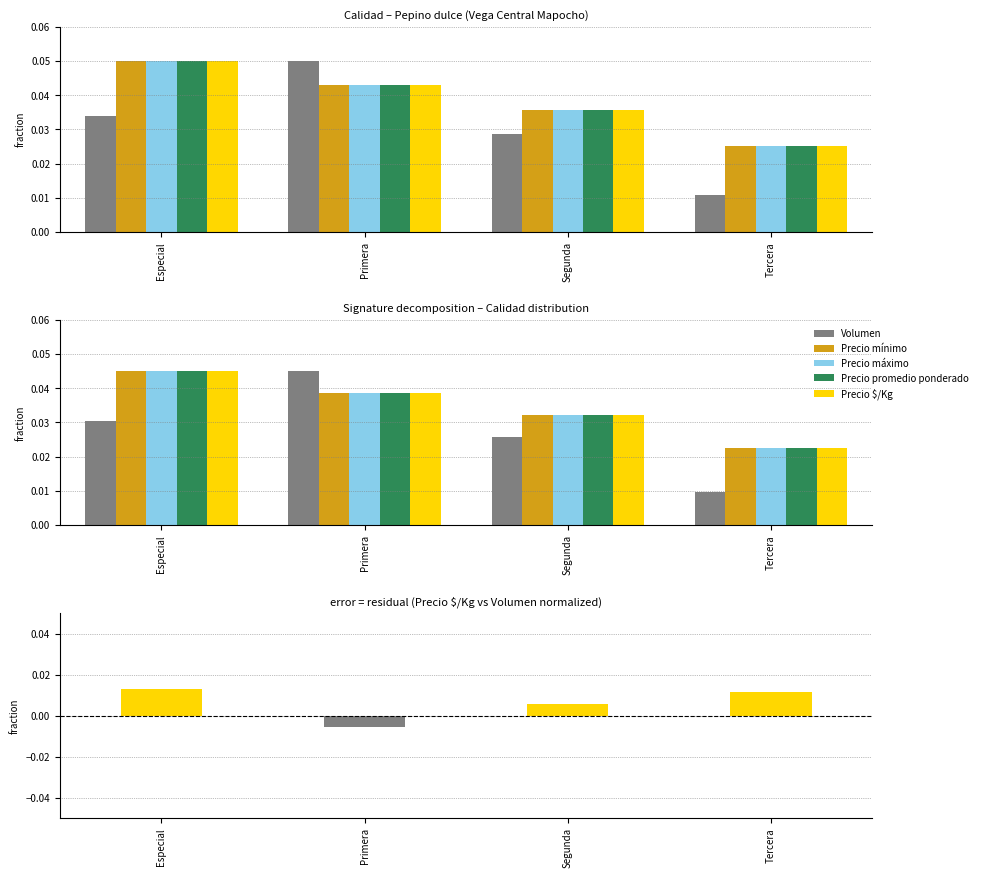

Rank the series at Segunda from lowest to highest value.

Precio $/Kg – Volumen (norm), Volumen, Precio mínimo, Precio máximo, Precio promedio ponderado, Precio $/Kg